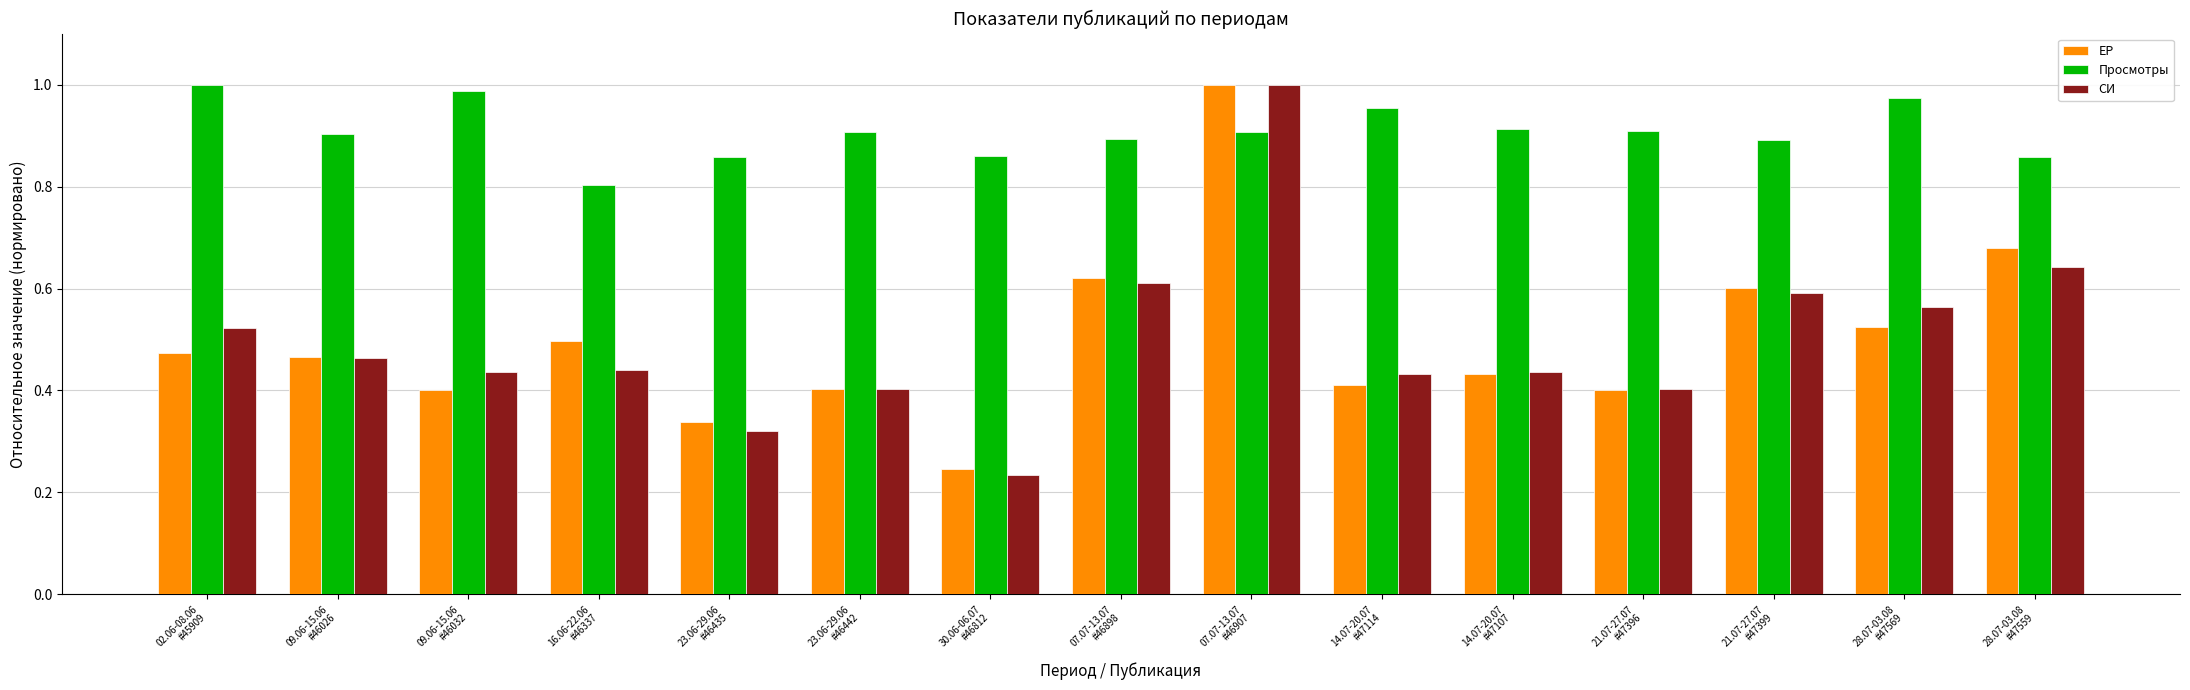

What is the label of the 12th bar from the right?

16.06-22.06
#46337